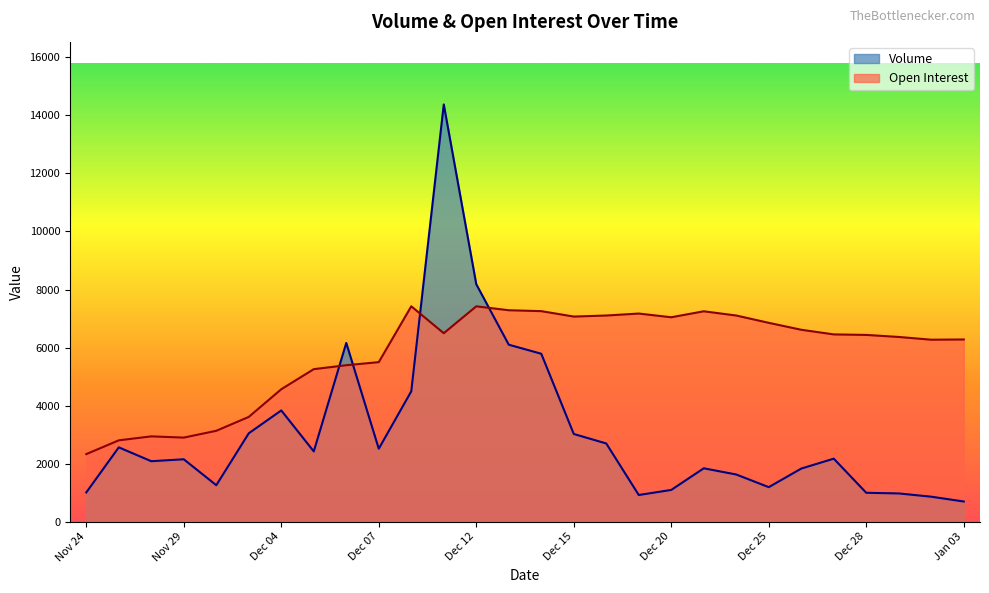

Is it true that Open Interest equals 2800 at Nov 27?

True